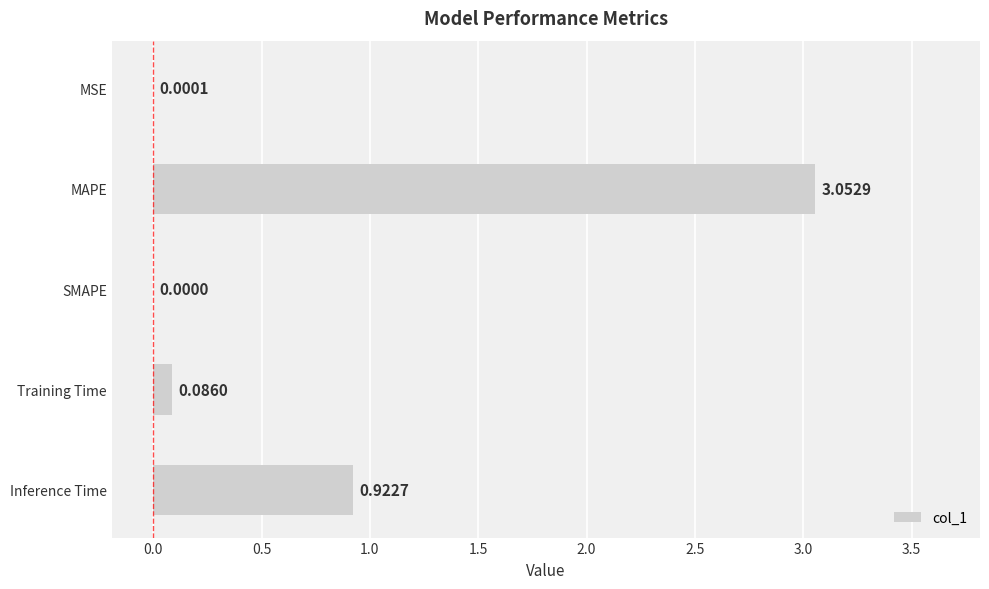

What is the sum of all values?

4.1